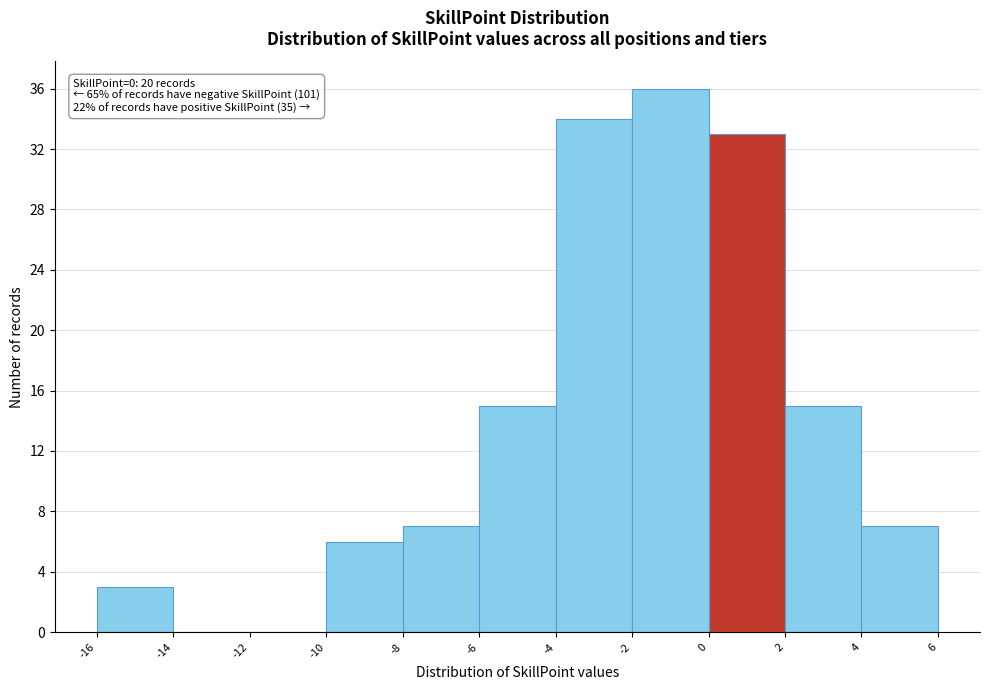

Over which range of the x-axis is the bar tallest?

-2 to 0